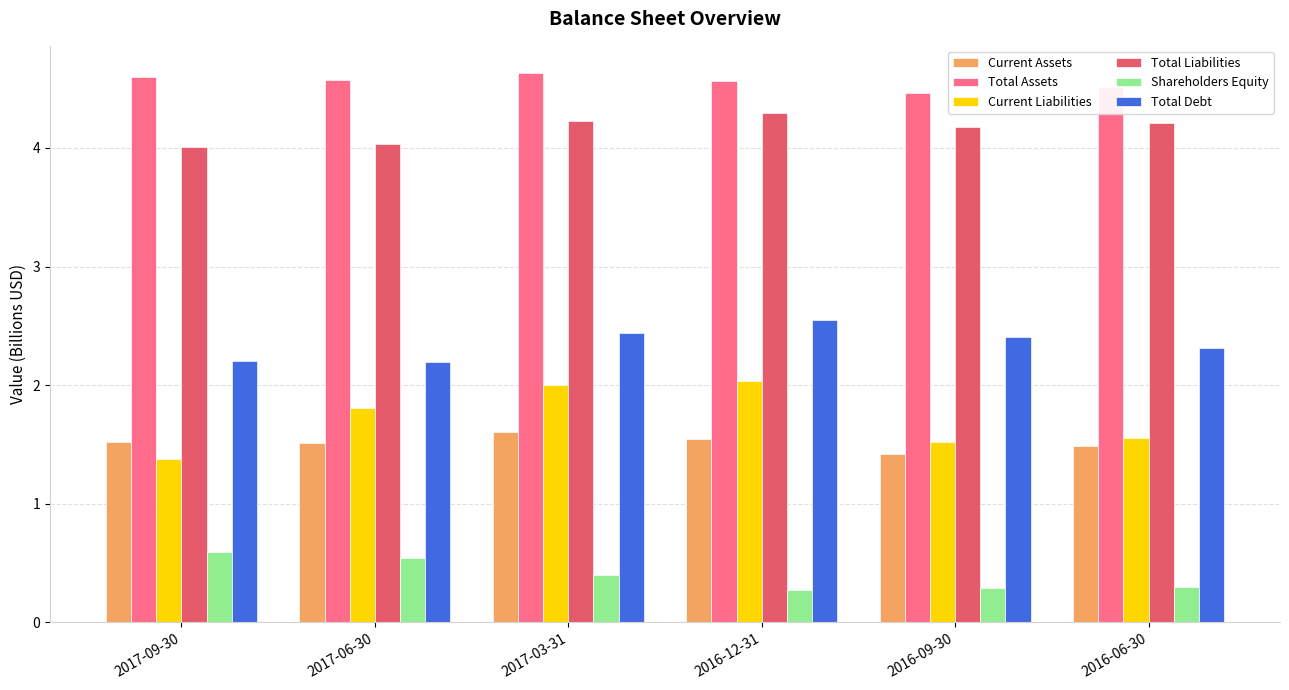

How many bars are there in total?

36